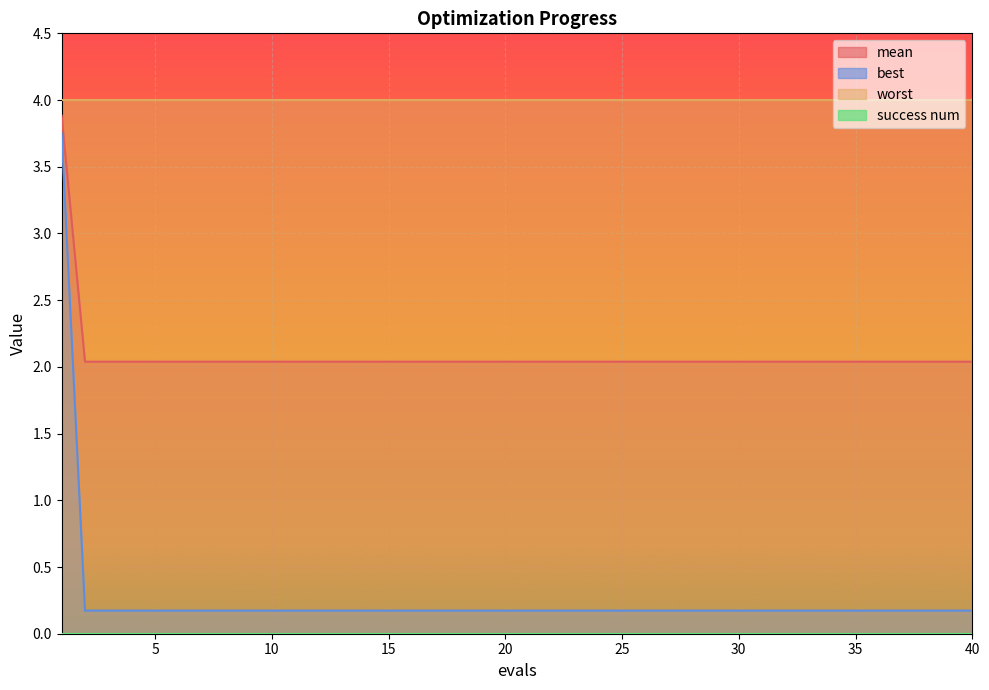

What is the lowest value of the mean series?

2.0